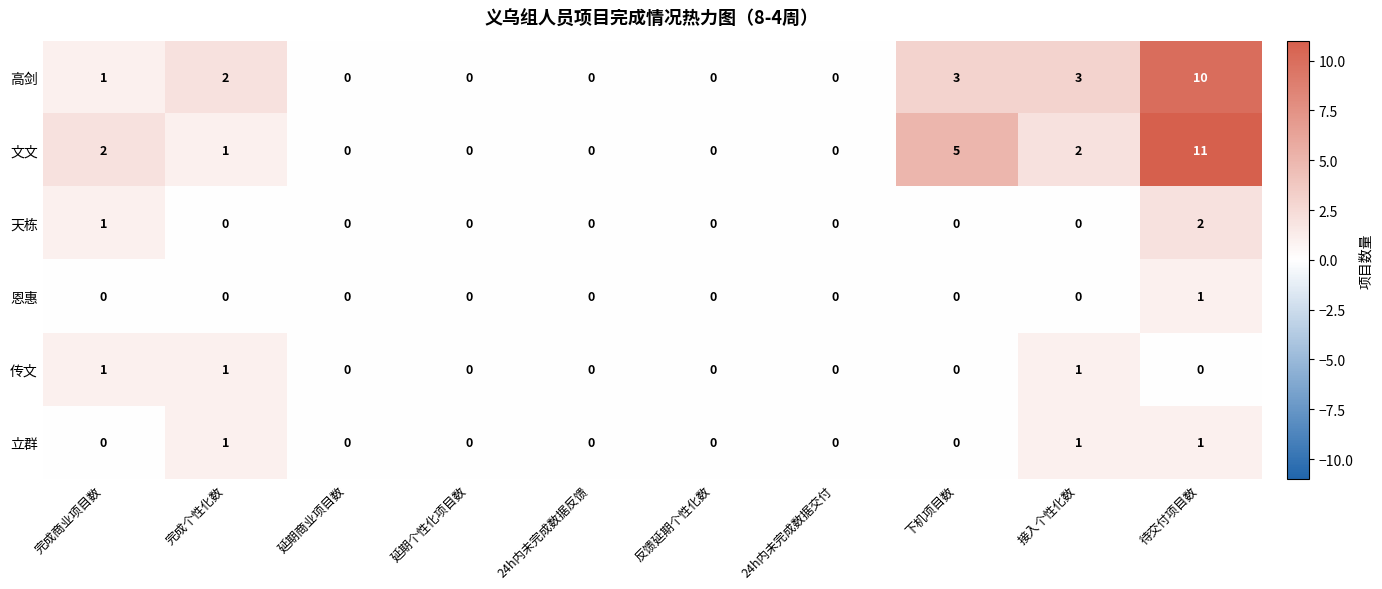

Where is 天栋 nearest to the value 1?

完成商业项目数